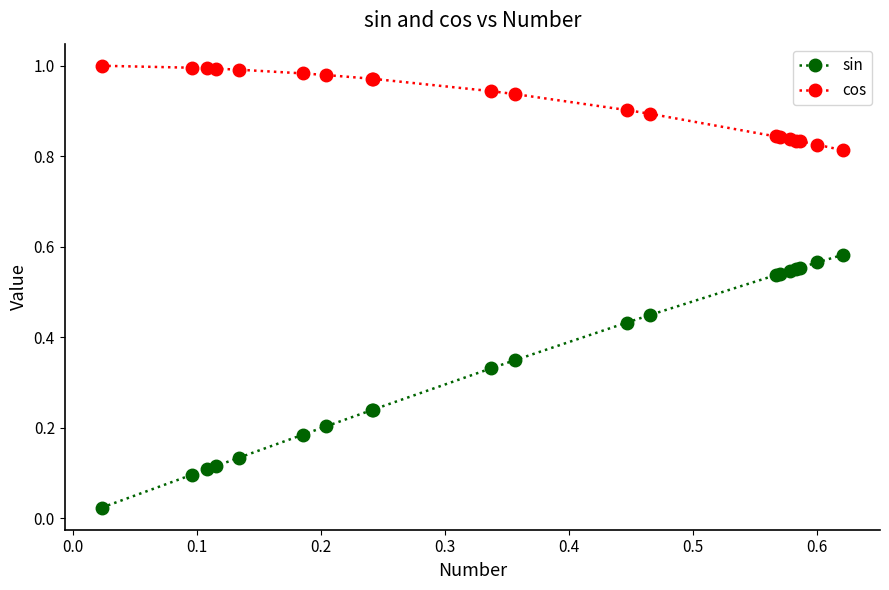

What are all the series names shown in the legend?

sin, cos